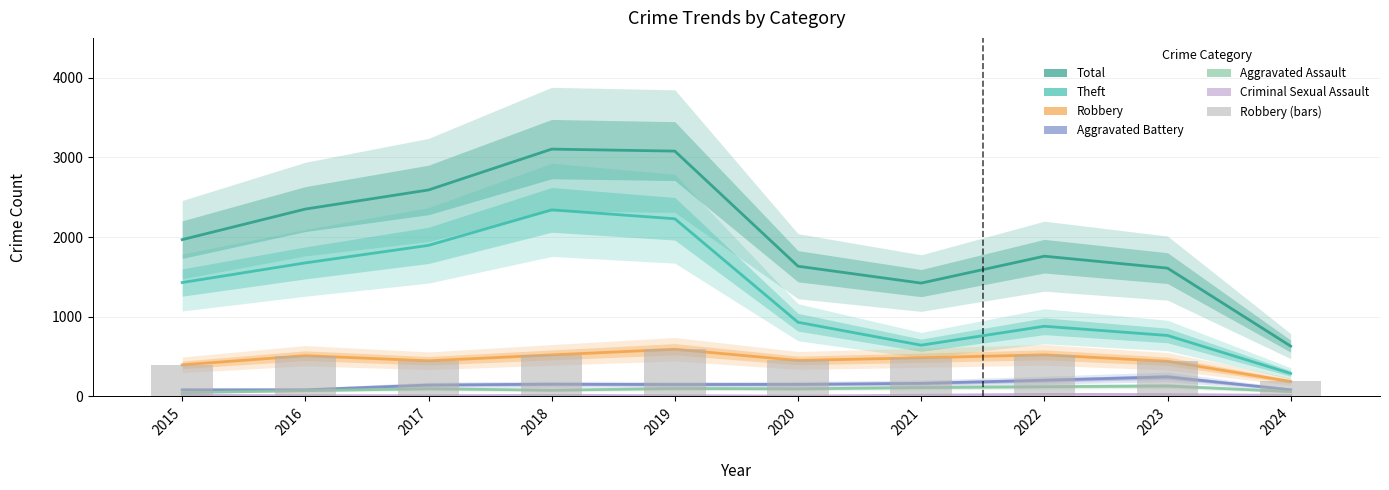

Are the bars horizontal?

No